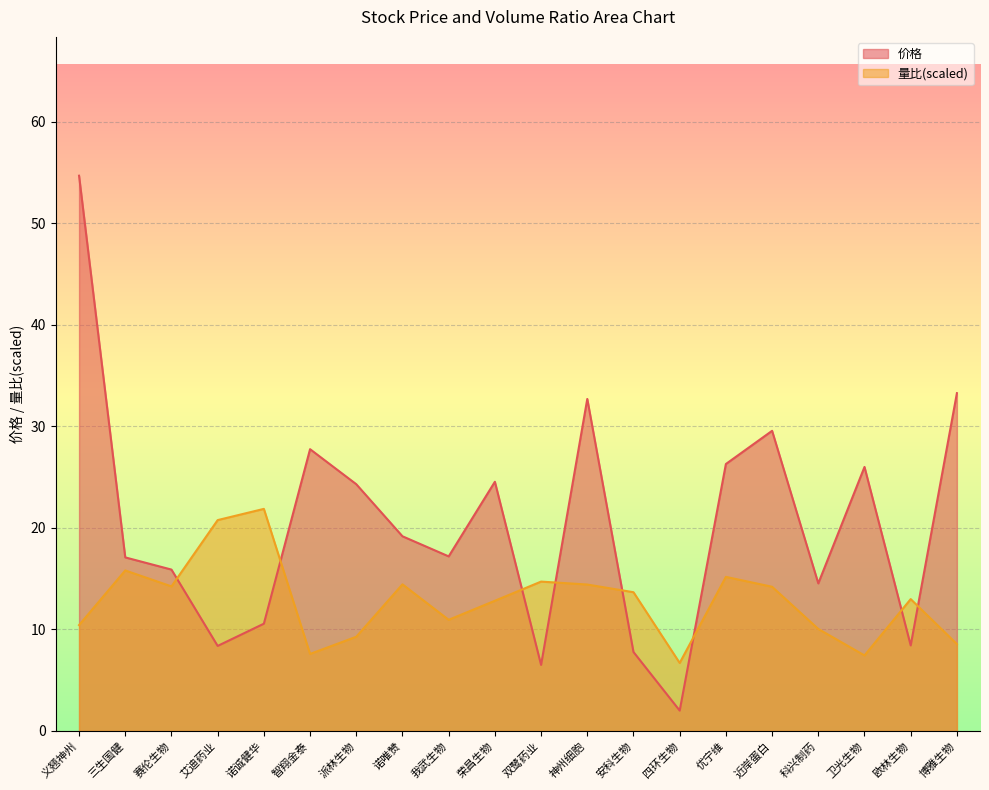

Between 诺诚健华 and 赛伦生物, which is larger?

赛伦生物